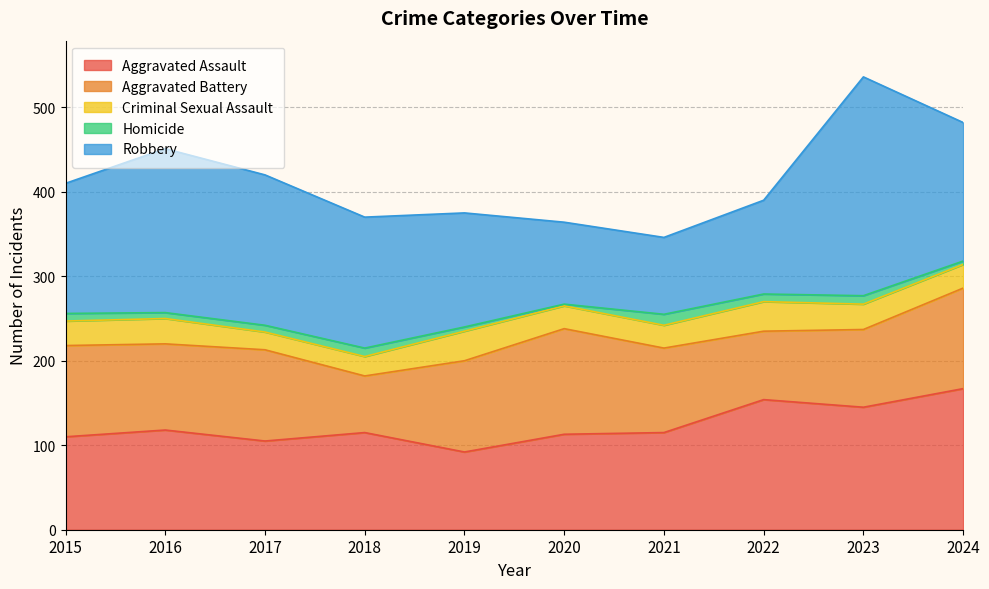

True or false: Homicide and Aggravated Assault intersect in this chart.

False